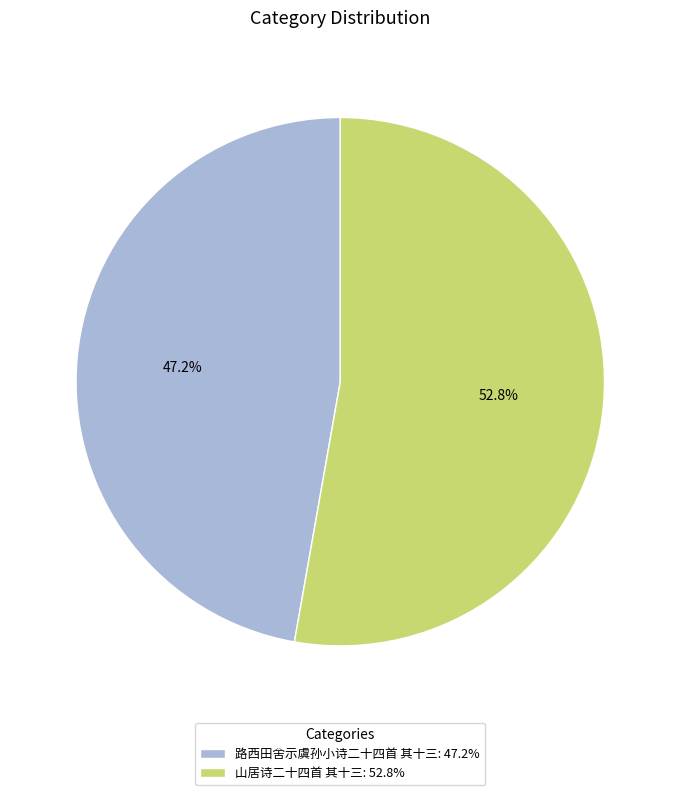

Approximately how many times larger is the value at 路西田舍示虞孙小诗二十四首 其十三 compared to 山居诗二十四首 其十三?

0.9